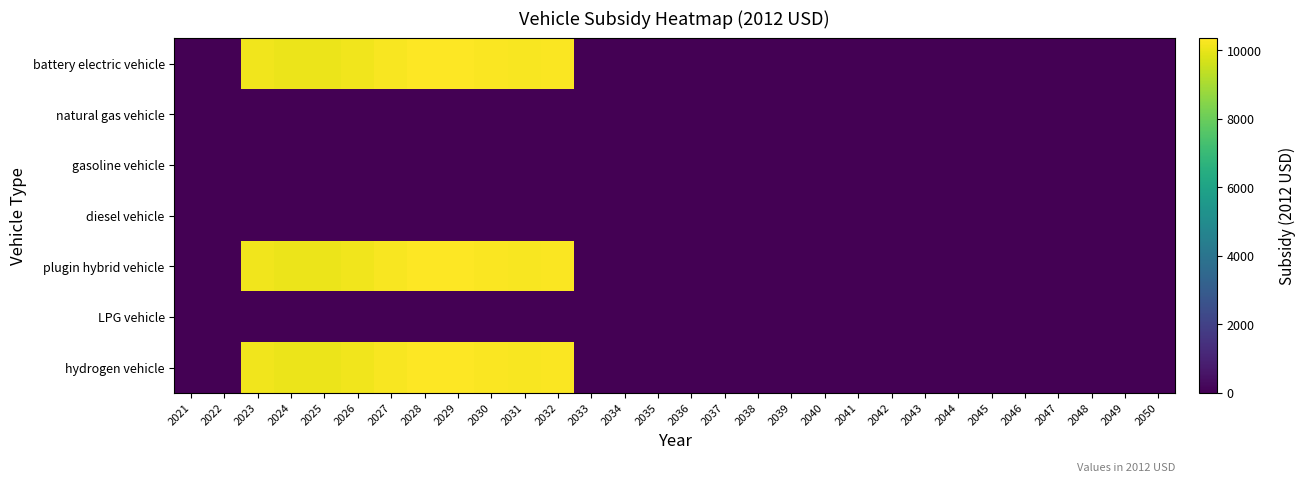

How many series are shown in this chart?

7